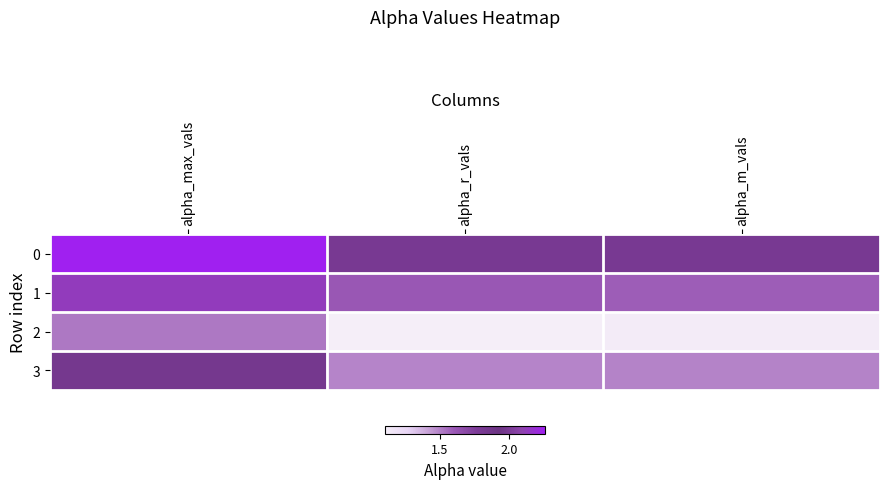

Reading left to right, what are all the values shown in this chart?

0: alpha_max_vals=2.3	alpha_r_vals=1.8	alpha_m_vals=1.8
1: alpha_max_vals=2.1	alpha_r_vals=1.6	alpha_m_vals=1.6
2: alpha_max_vals=1.5	alpha_r_vals=1.1	alpha_m_vals=1.1
3: alpha_max_vals=2.0	alpha_r_vals=1.5	alpha_m_vals=1.5